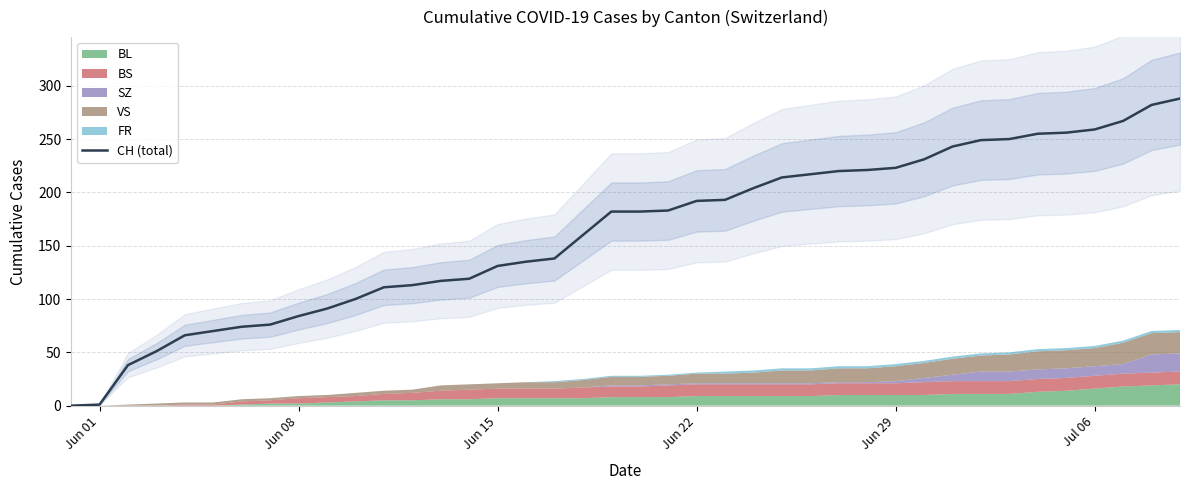

What is the maximum value for CH (total)?

288